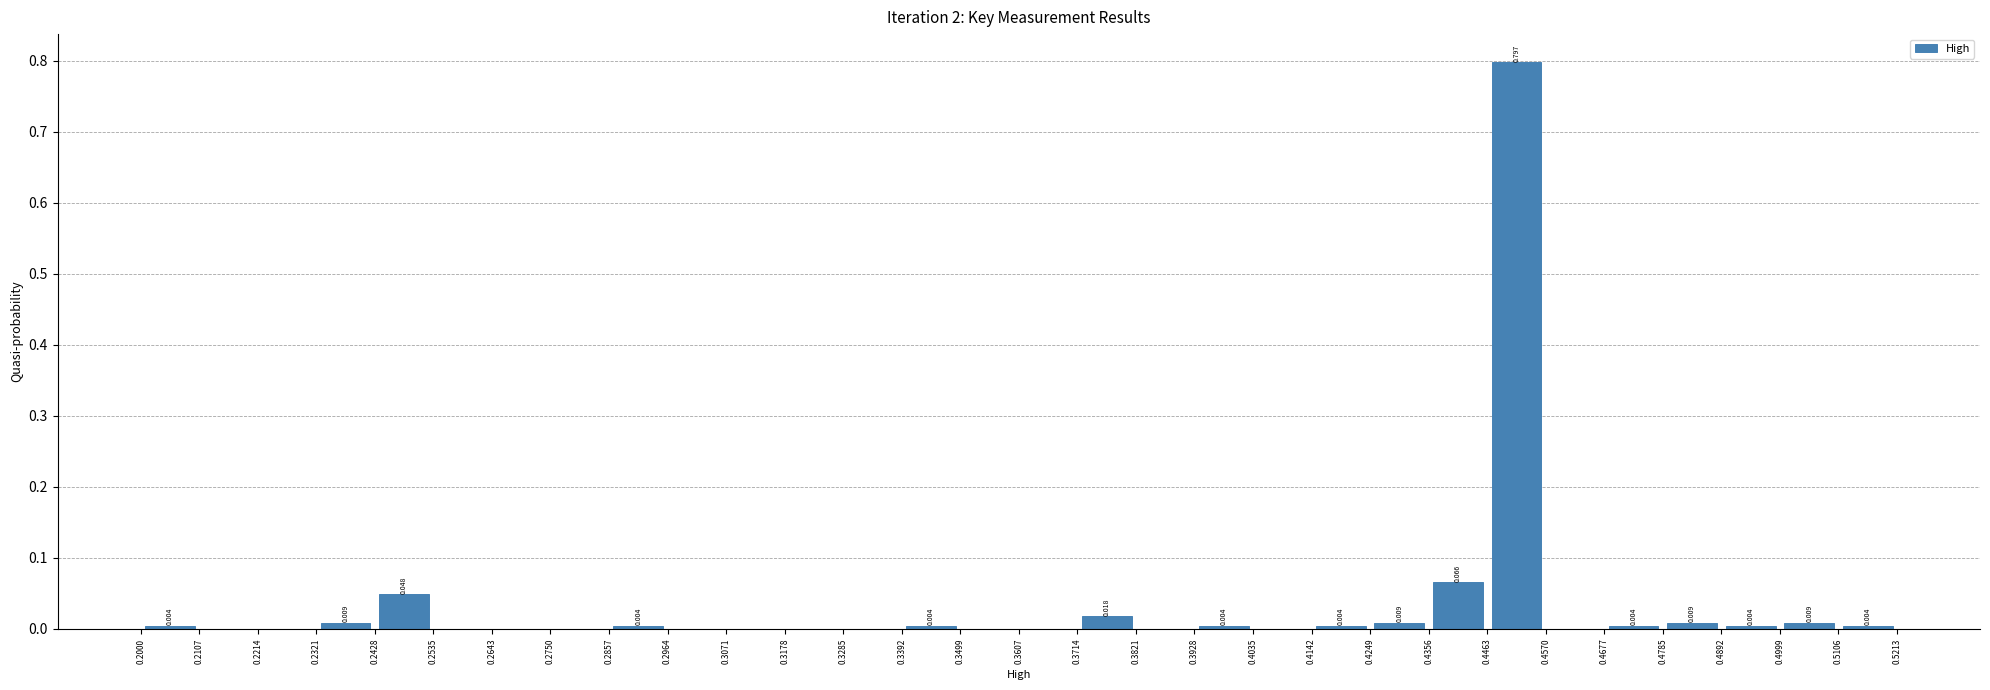

Which range on the x-axis has the tallest bar?

0.4463 to 0.4570